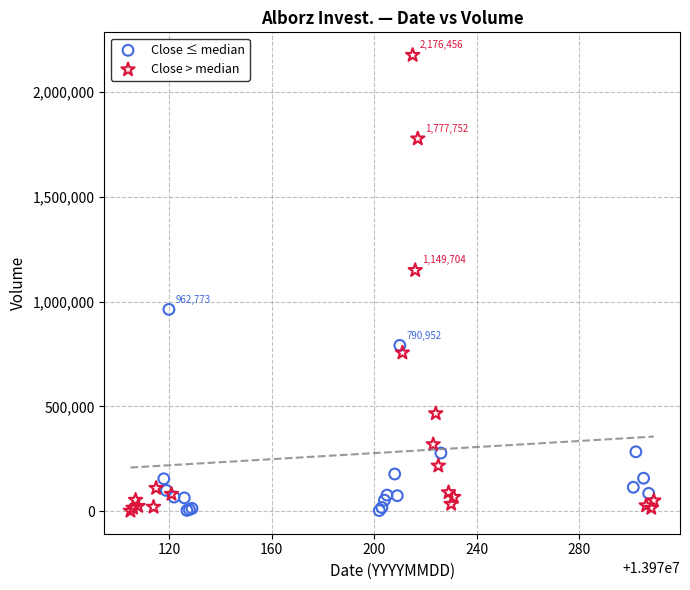

Which series has the widest spread of Y values?

Close > median